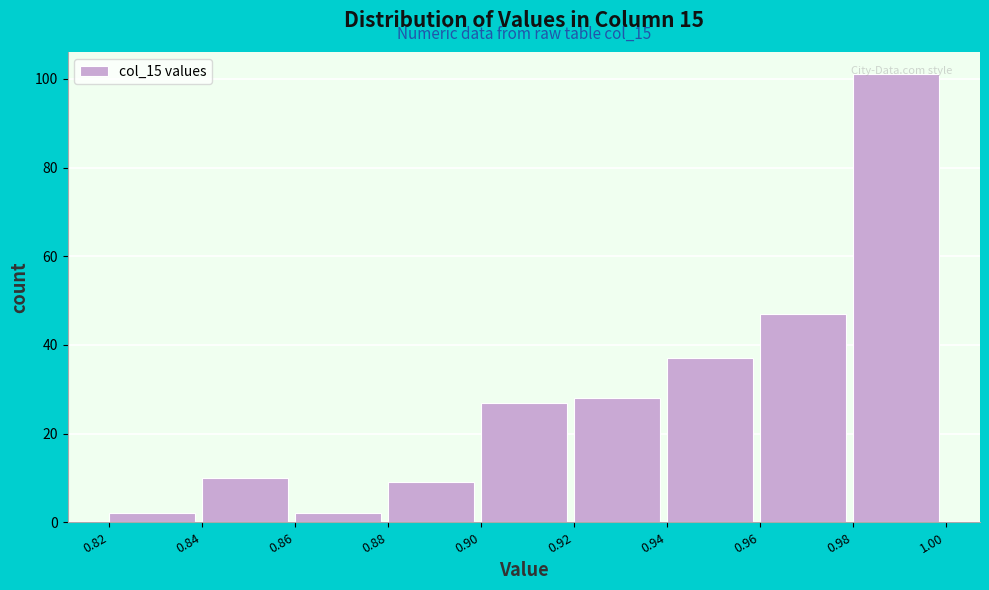

Over which range of the x-axis is the bar tallest?

0.98 to 1.00